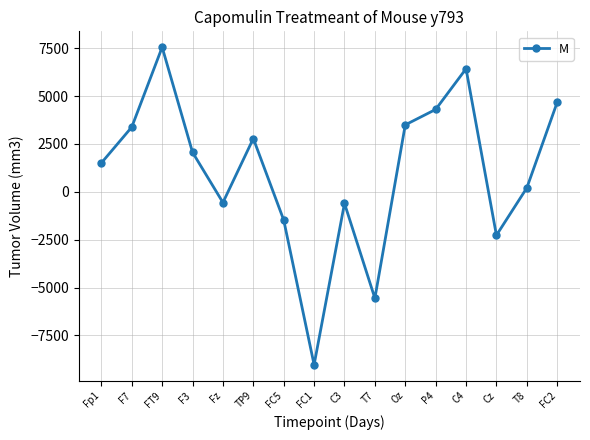

What is the difference between the values at Fz and FC5?

914.4